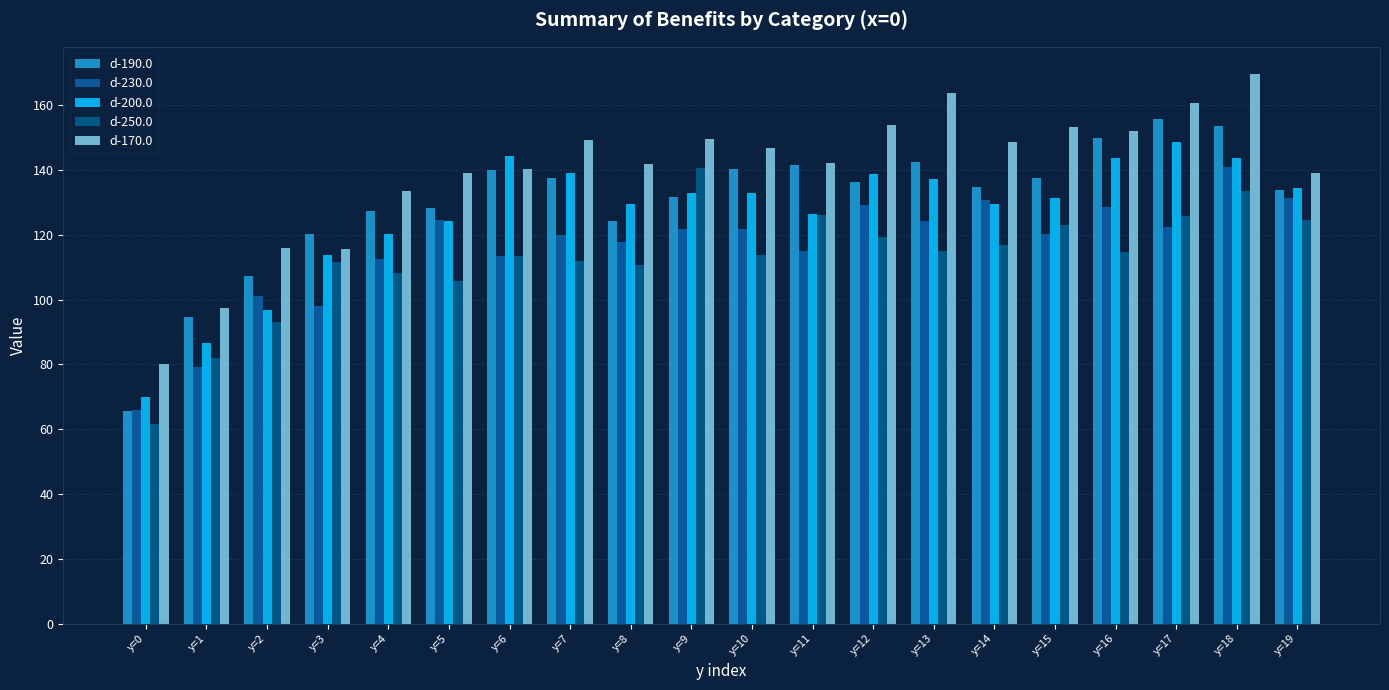

Count the number of categories in the chart.

20